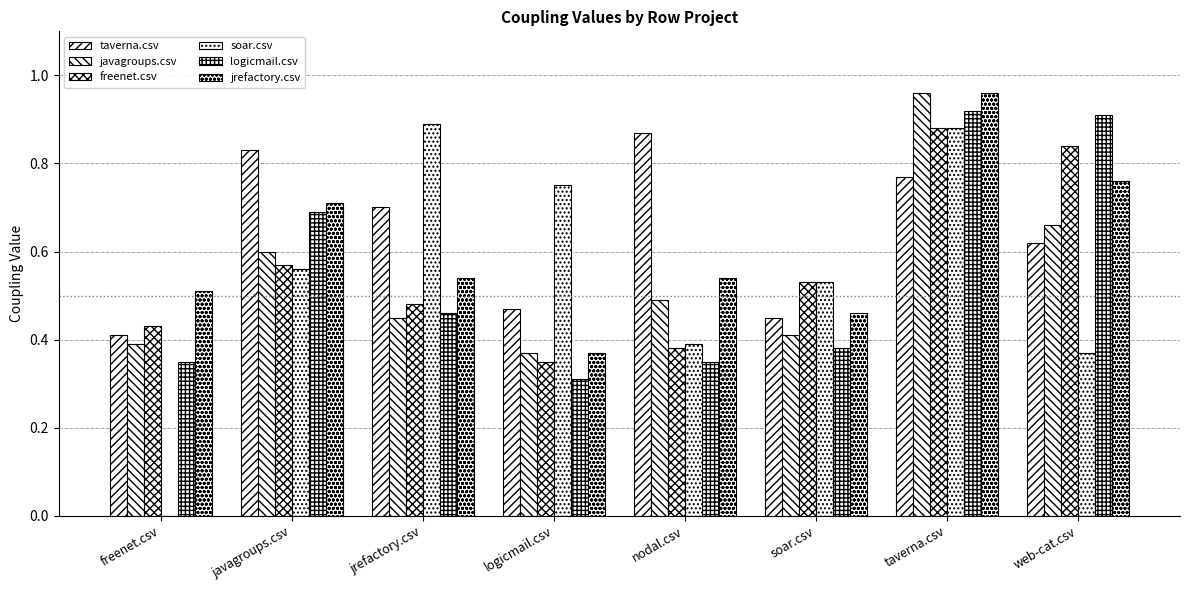

How many positive values does the soar.csv series have?

7